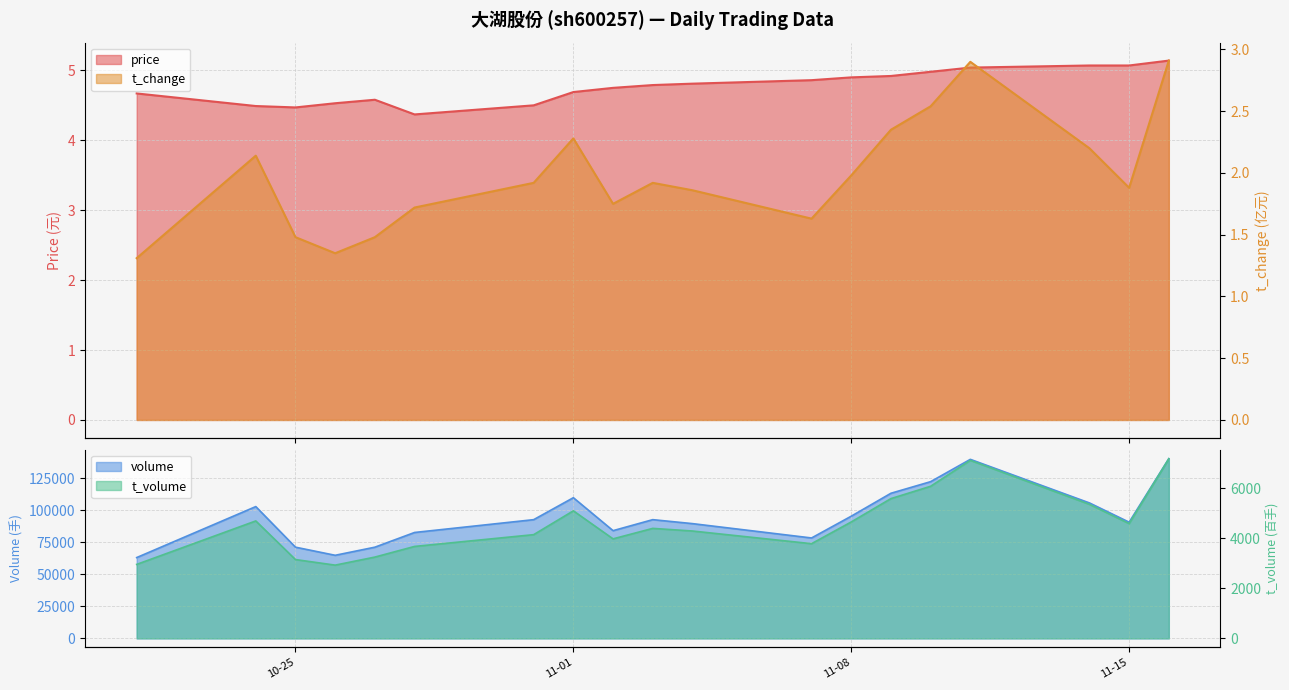

Rank the categories by t_change value from highest to lowest.

2022-11-16, 2022-11-11, 2022-11-10, 2022-11-09, 2022-11-01, 2022-11-14, 2022-10-24, 2022-11-08, 2022-10-31, 2022-11-03, 2022-11-15, 2022-11-04, 2022-11-02, 2022-10-28, 2022-11-07, 2022-10-25, 2022-10-27, 2022-10-26, 2022-10-21